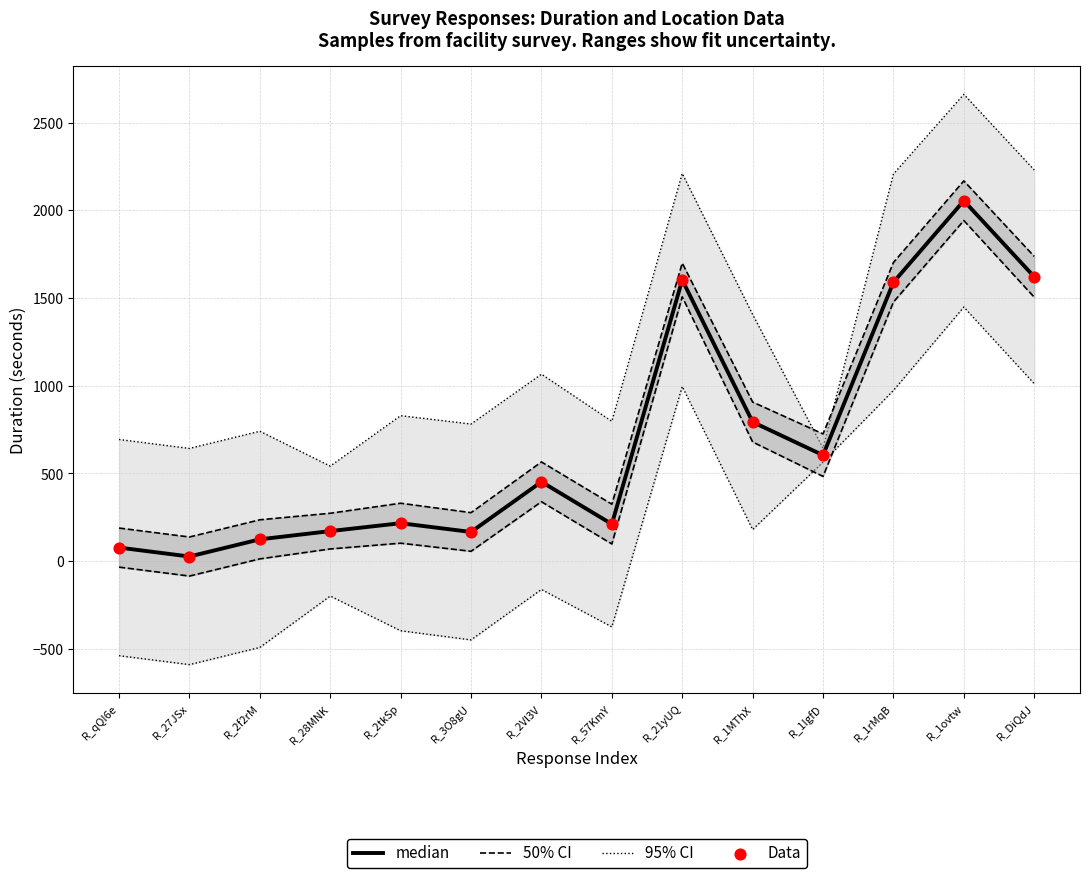

What is the total value across all series at R_qQI6e?

1035.8